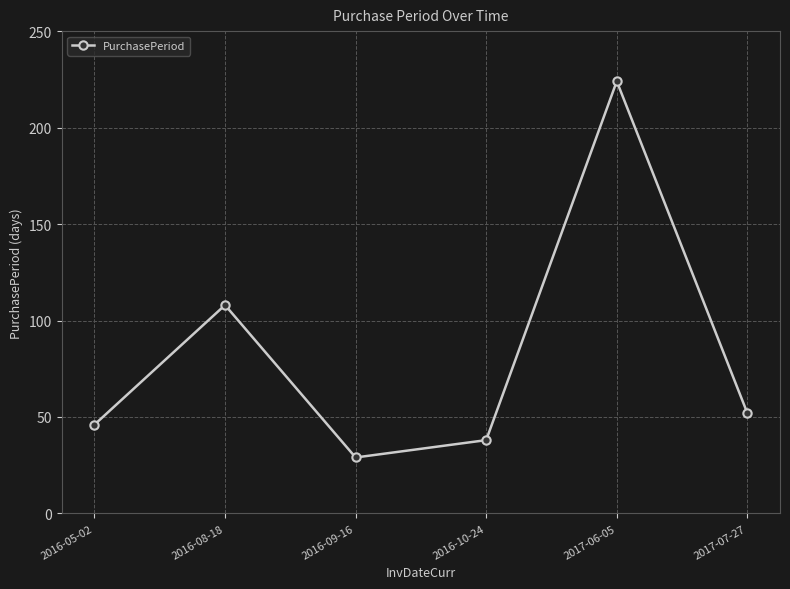

The value at 2016-09-16 is 29. True or false?

True